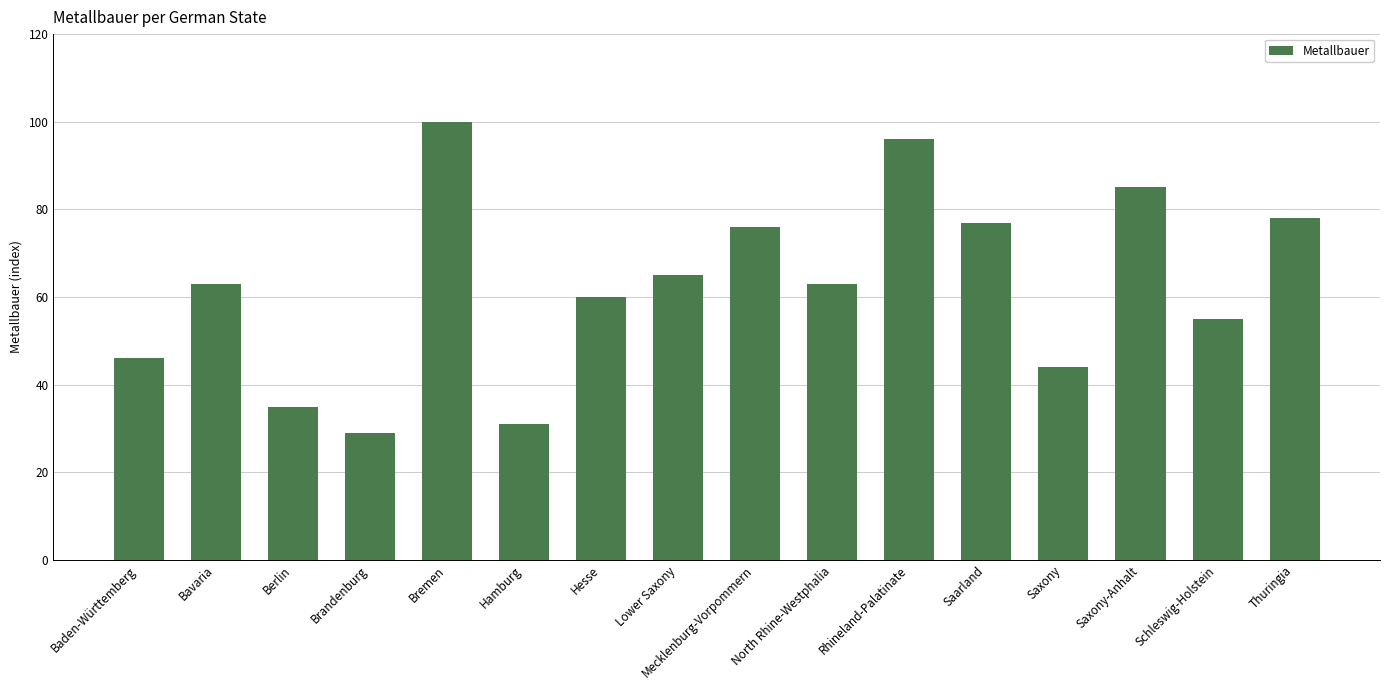

Count the number of data series in this chart.

1